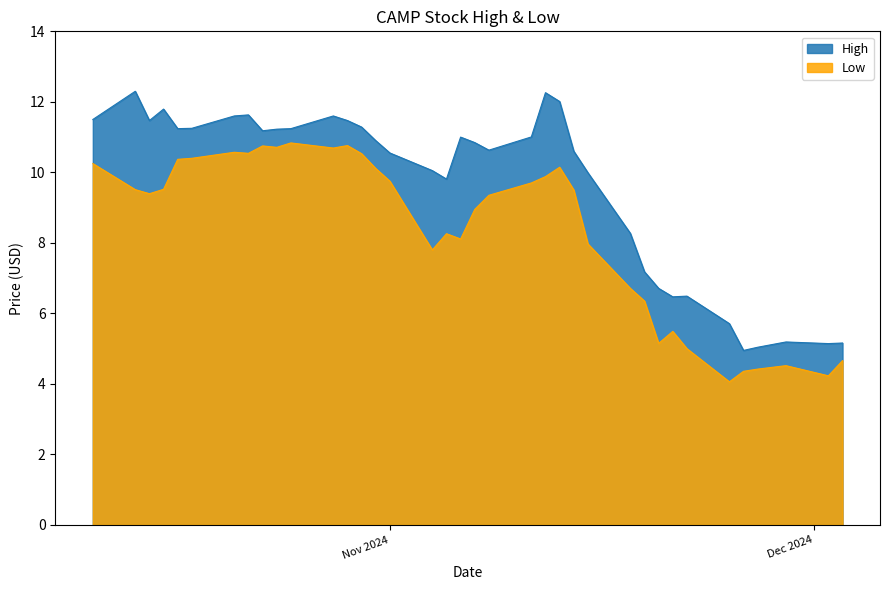

The value of High at 2024-10-18 is 7.5. True or false?

False